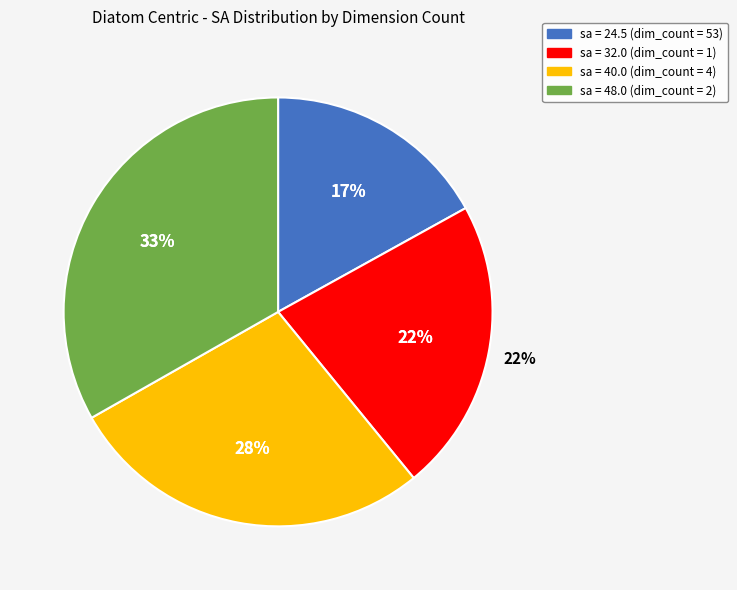

Does any single category account for the majority?

No